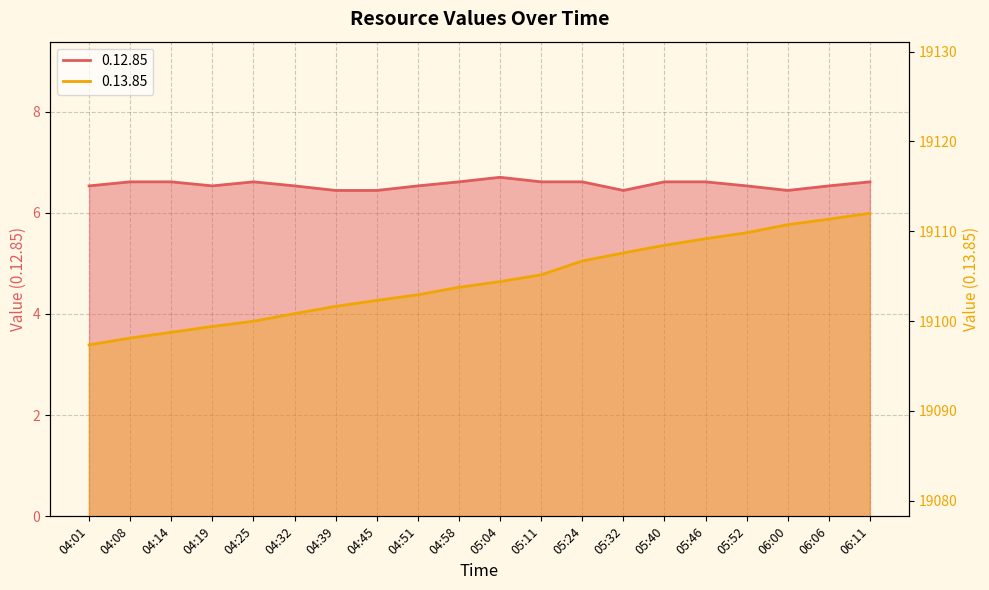

At which label does 0.13.85 reach its peak?

06:11